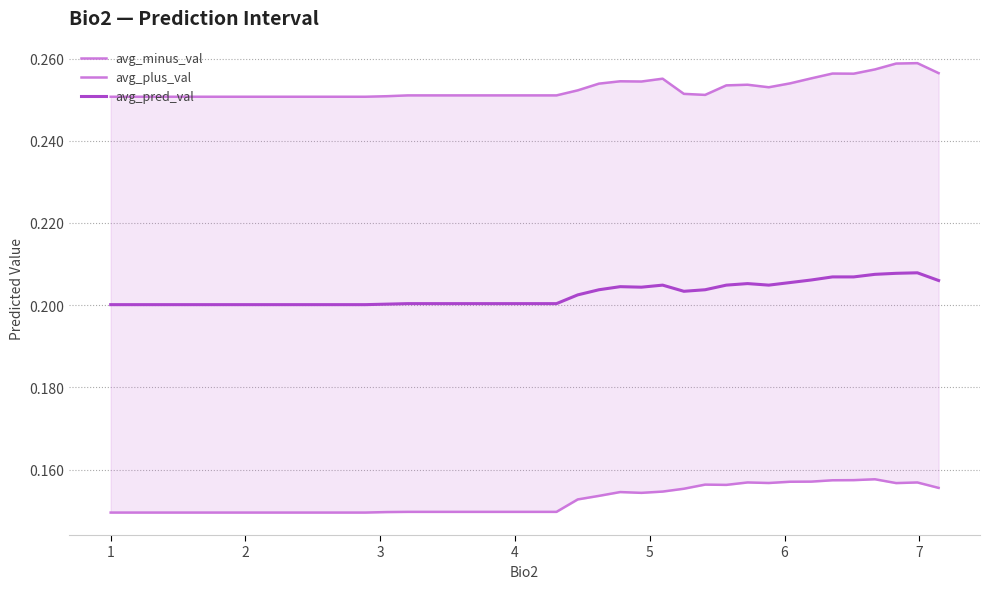

Is it true that avg_minus_val equals 0.2 at 19?

False